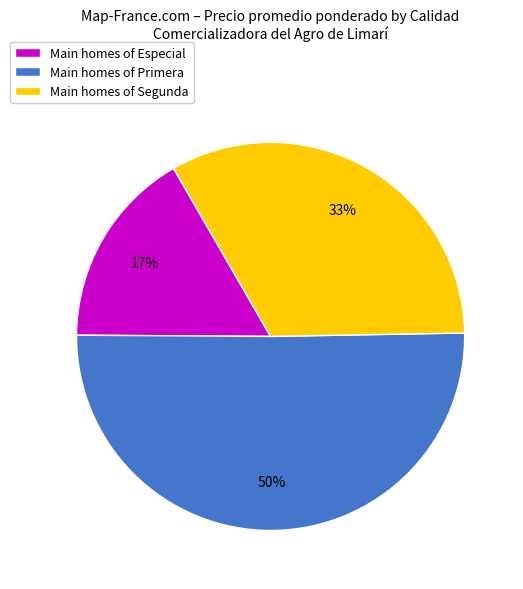

Which slice is the largest?

Main homes of Primera